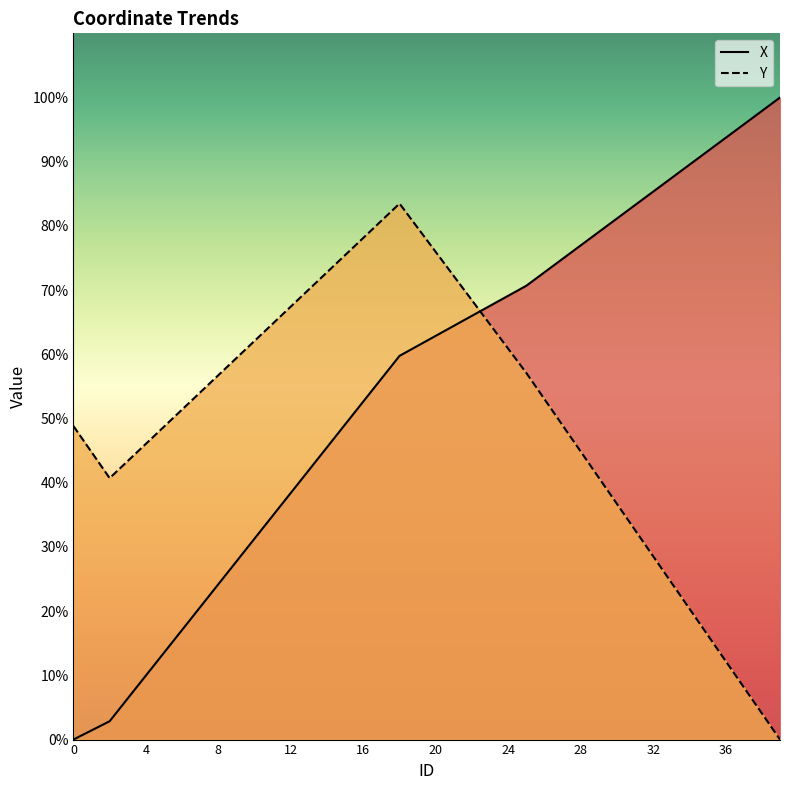

The X series shows 409.4 at 12. True or false?

True